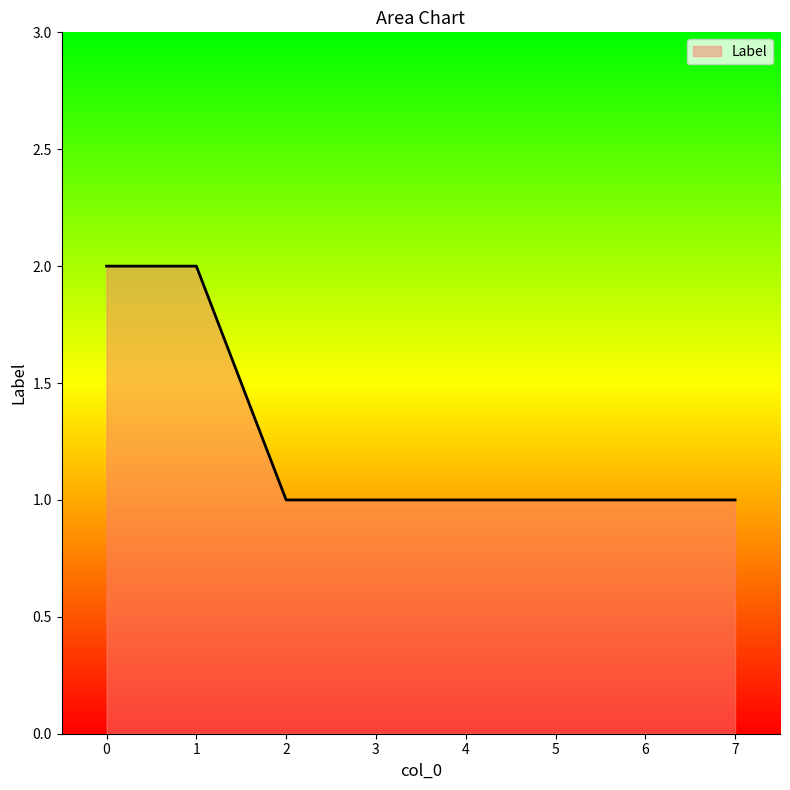

How many lines are shown in the chart?

1